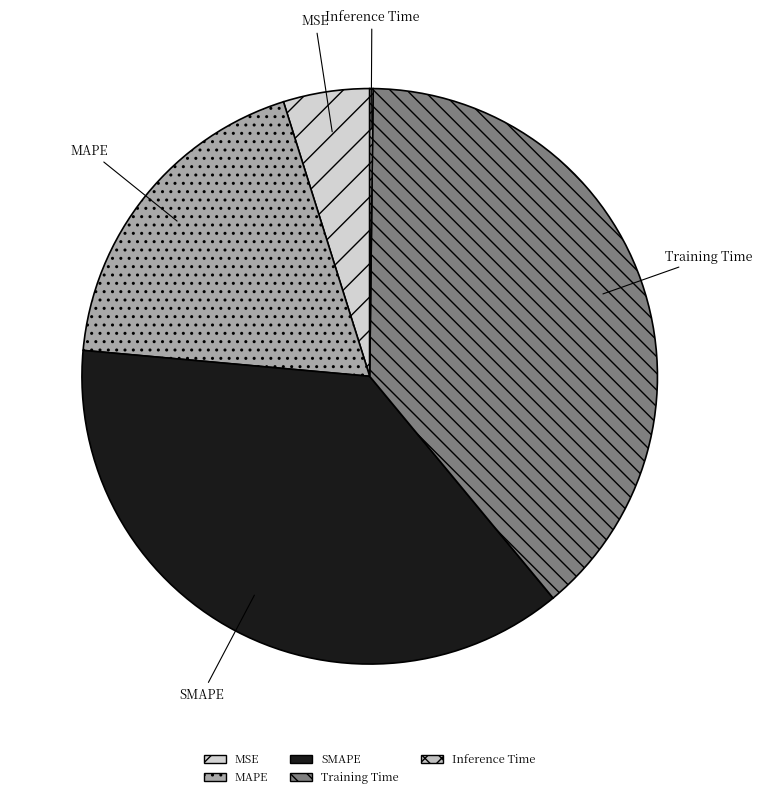

Is there any slice that represents more than half of the pie?

No